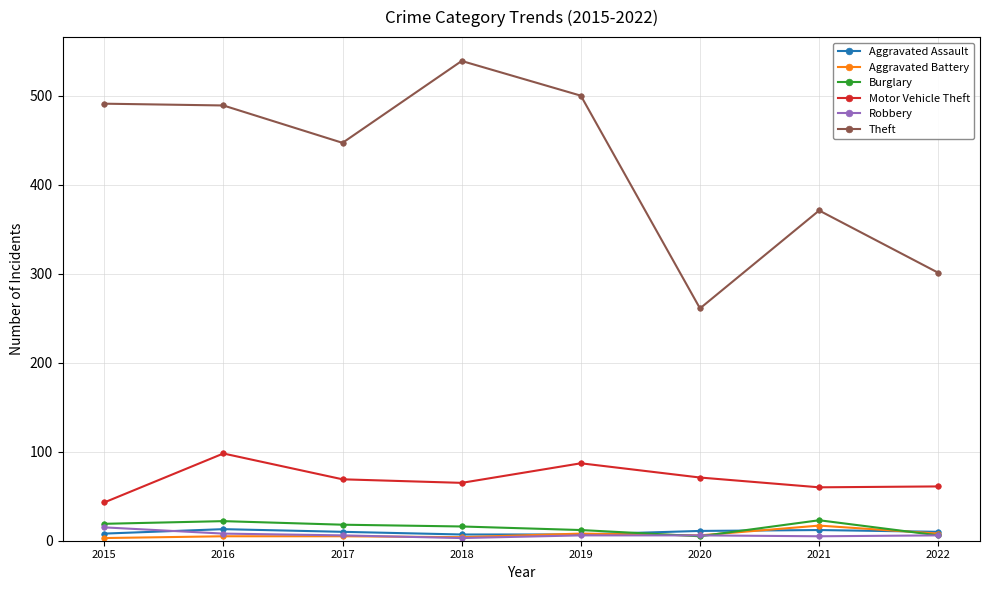

True or false: Aggravated Assault and Theft intersect in this chart.

False